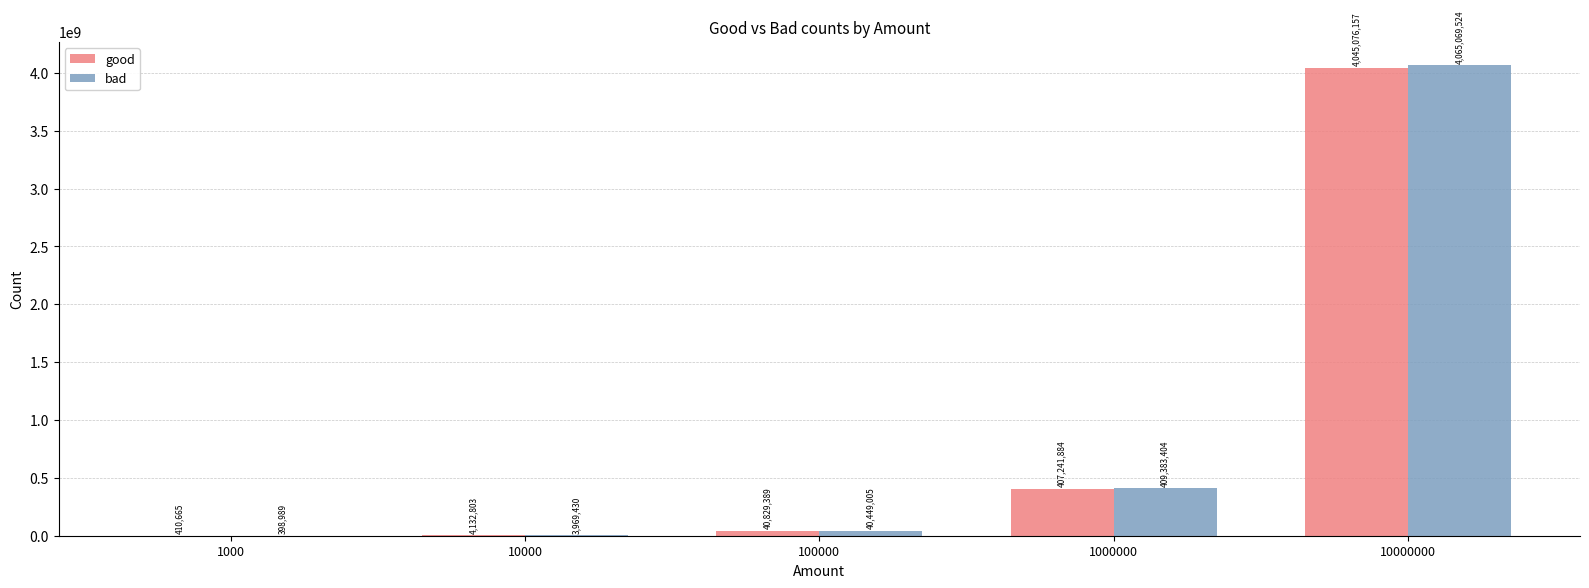

What is the sum of the good values at 10000 and 10000000?

4049208960